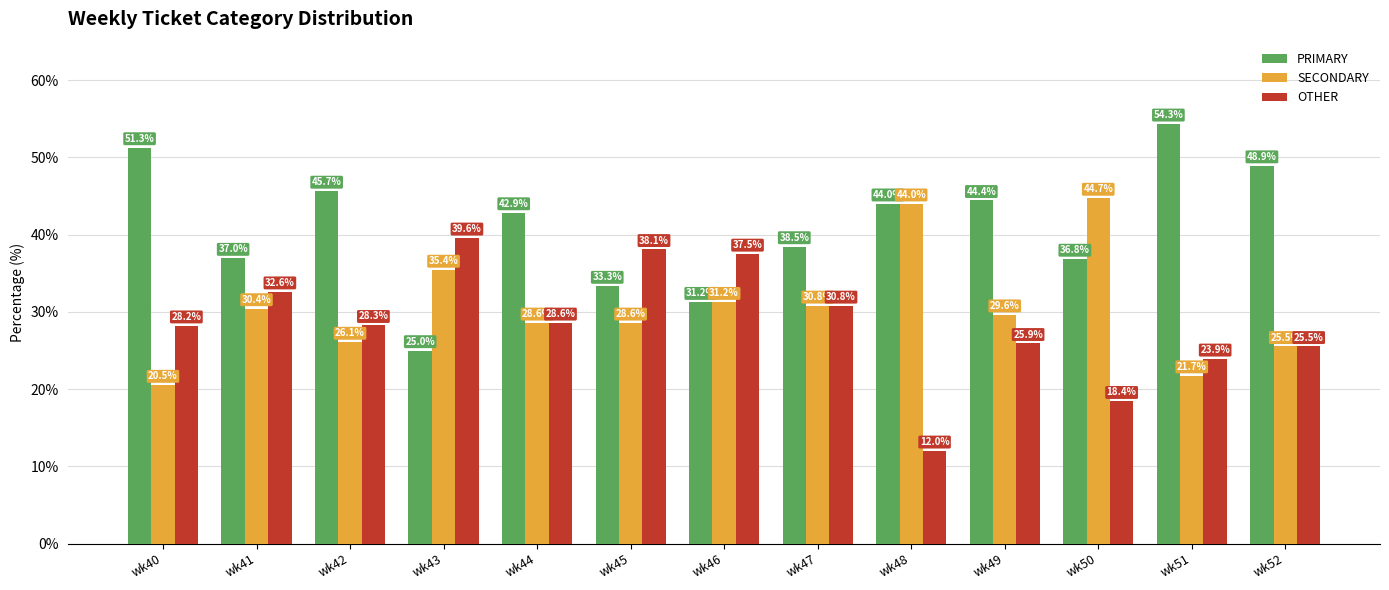

What is the total value across all series at wk46?

100.0